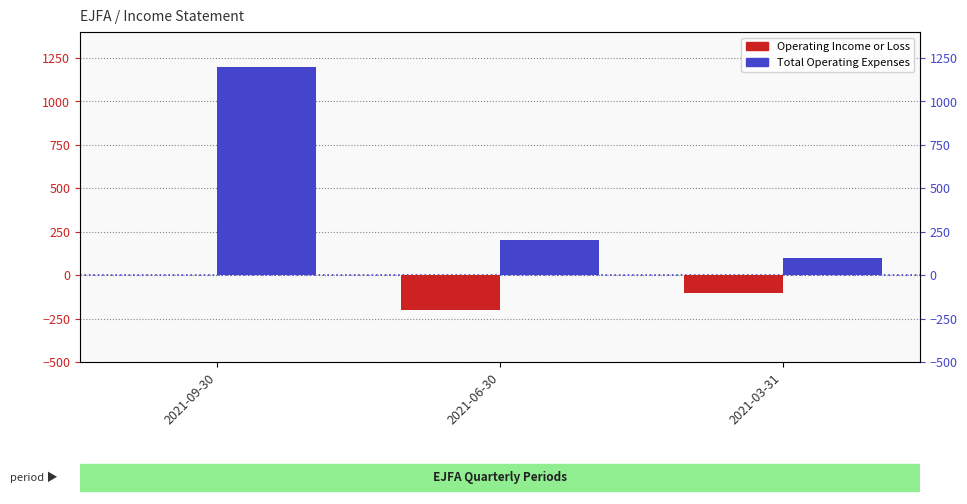

The Operating Income or Loss series shows -83 at 2021-06-30. True or false?

False